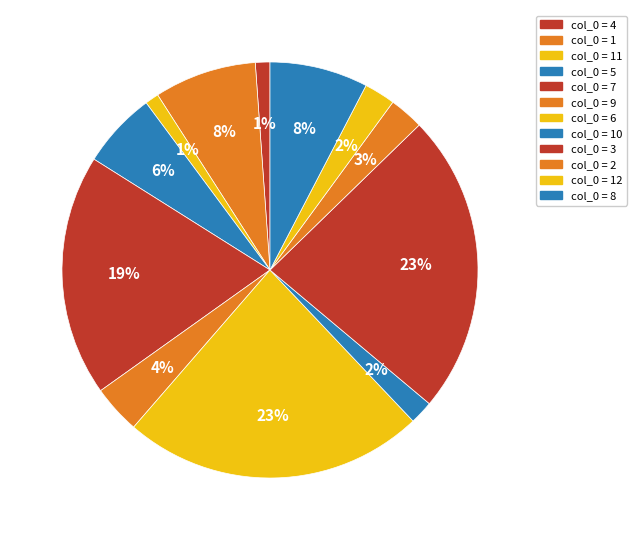

How many slices are in this pie chart?

12